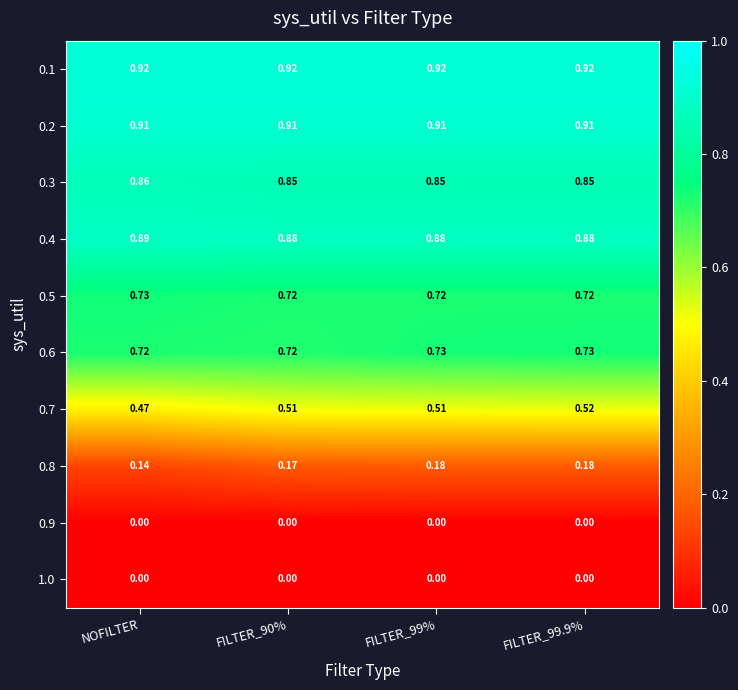

Is the value of 0.6 at FILTER_90% greater than the value of 0.4 at NOFILTER?

No